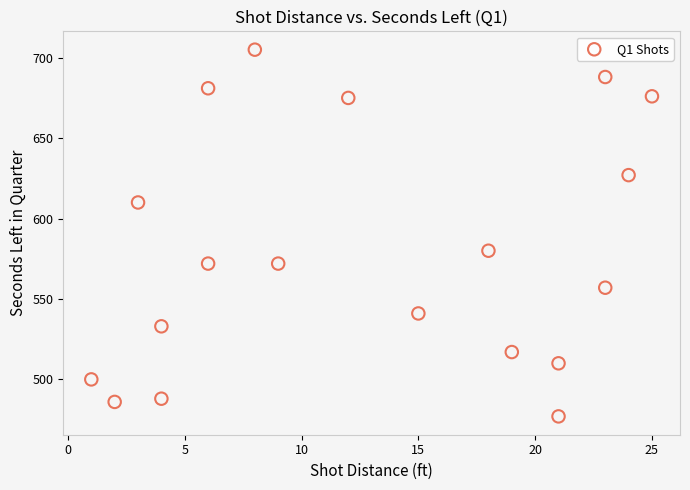

What Y value in the scatter plot is closest to 591?

580